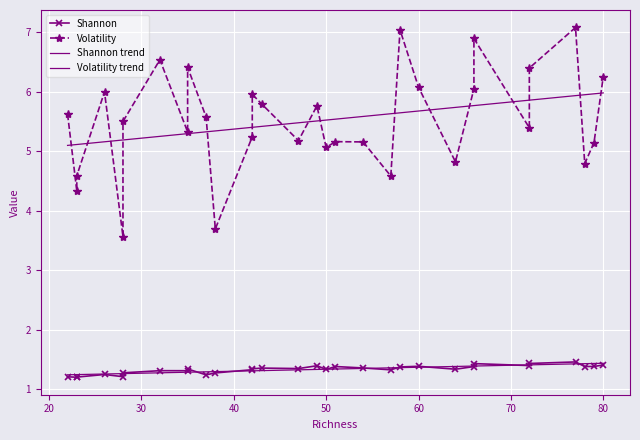

Rank the series by their maximum value, from lowest to highest.

Shannon, Volatility